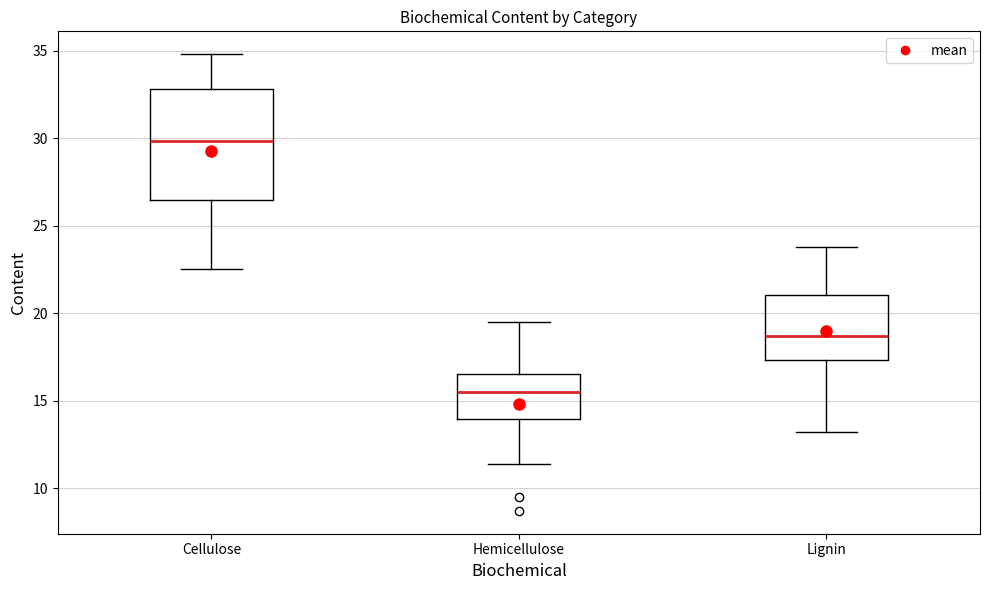

Comparing the boxes themselves (not the whiskers), which one is the tallest?

Cellulose